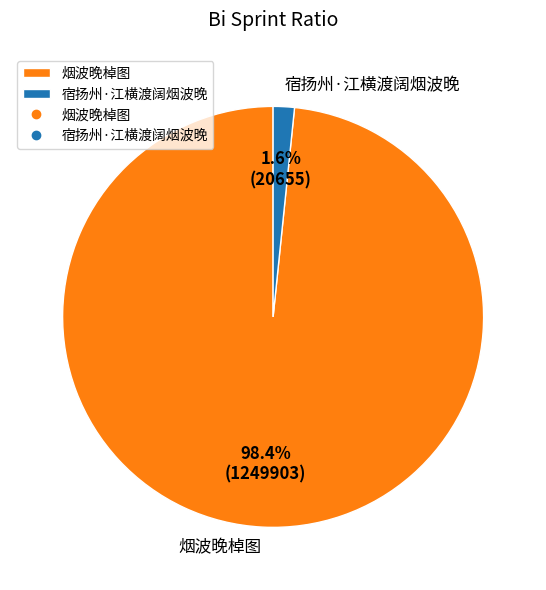

True or false: 宿扬州·江横渡阔烟波晚 accounts for 2% of the total.

True